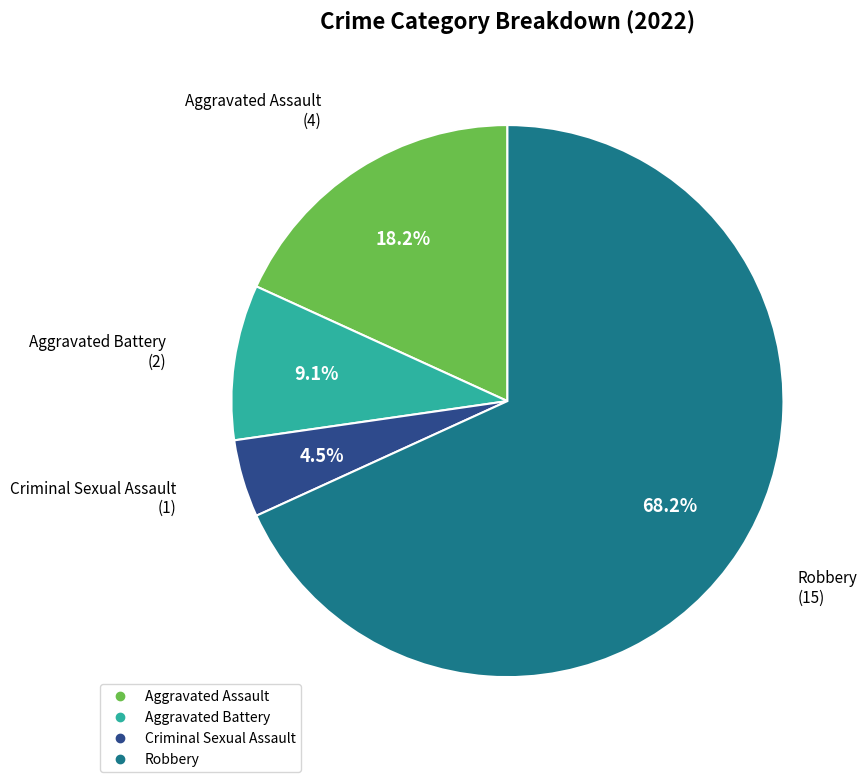

Which category accounts for the majority?

Robbery